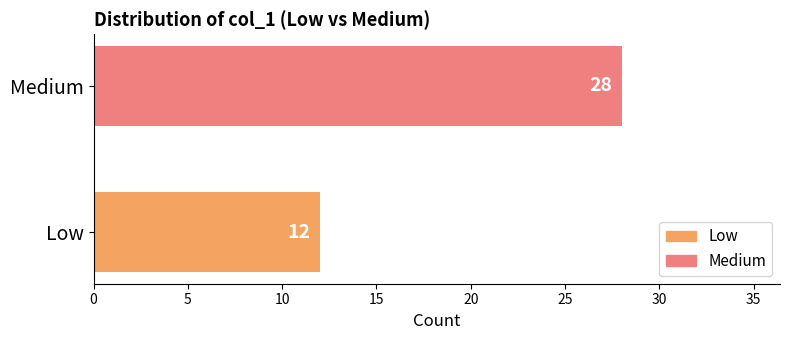

What is the ratio of the value at Low to the value at Medium?

0.4